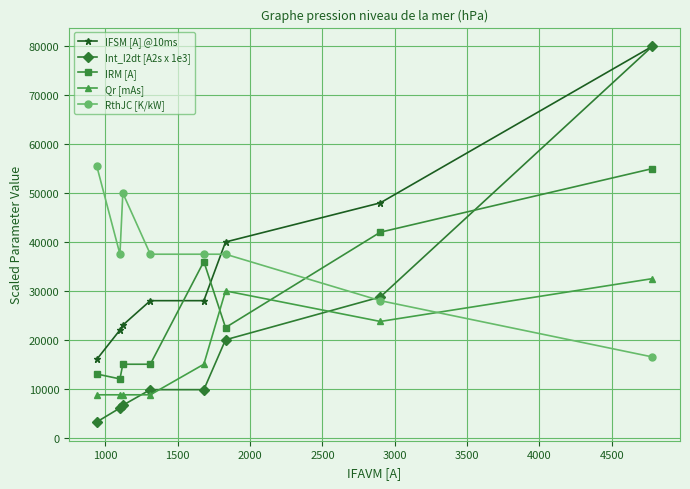

True or false: IRM [A] and Qr [mAs] cross at least once.

True